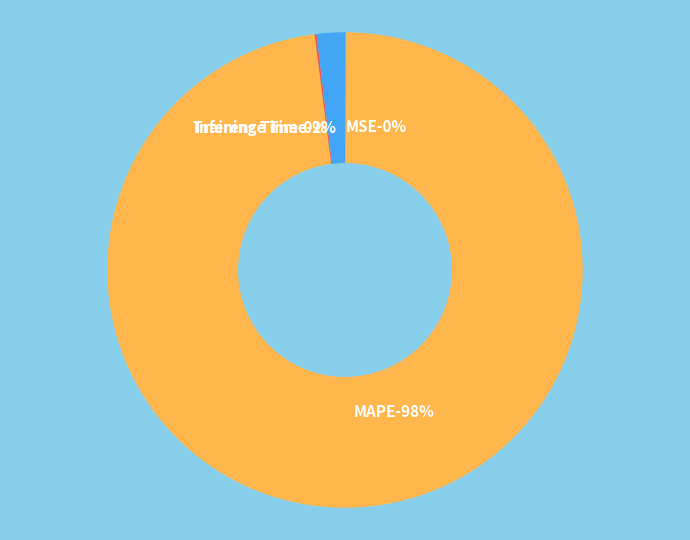

Is it true that MAPE is 98% of the pie?

True